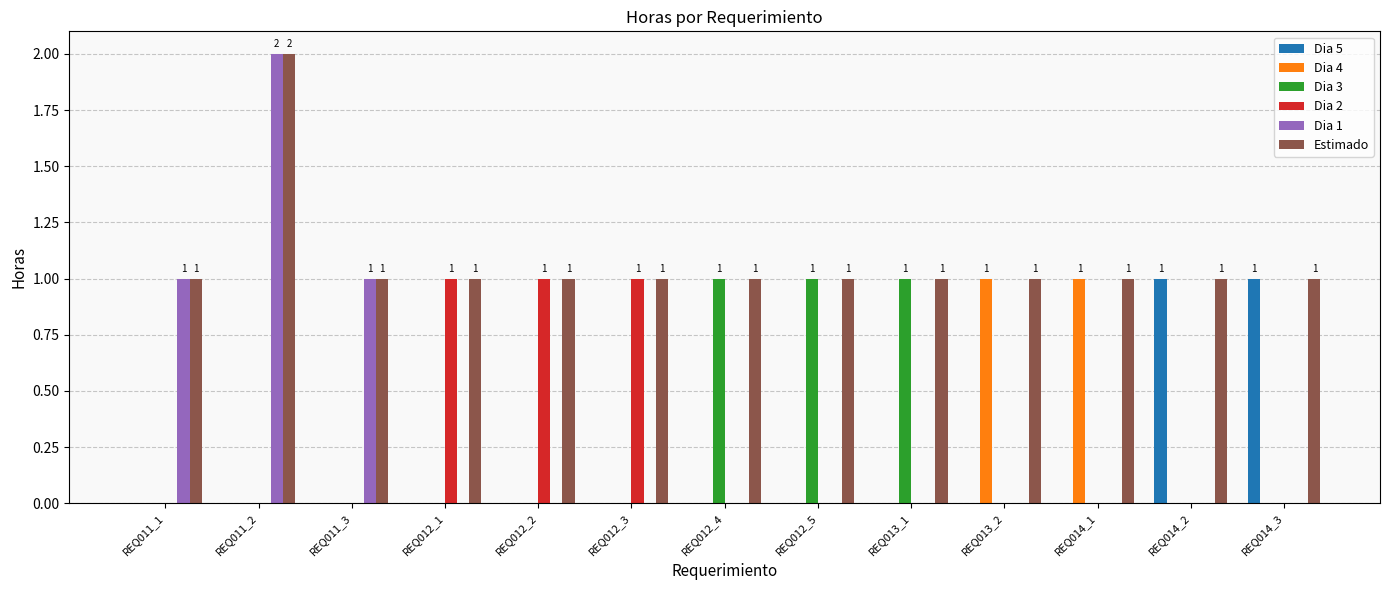

At which category is the sum across all series the highest?

REQ011_2